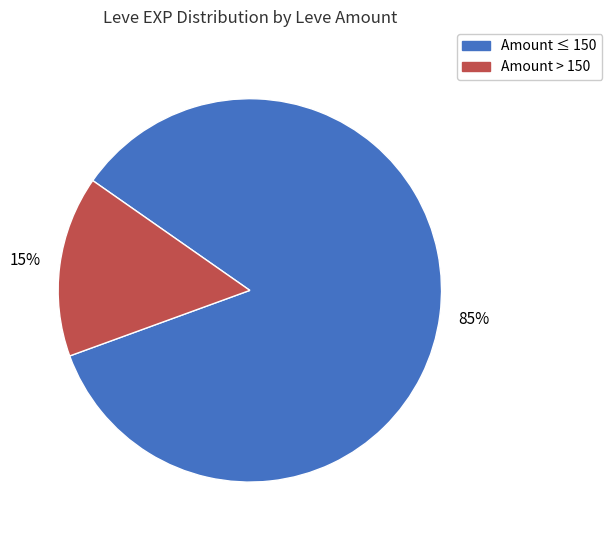

To the nearest percent, what is the average slice percentage?

50%